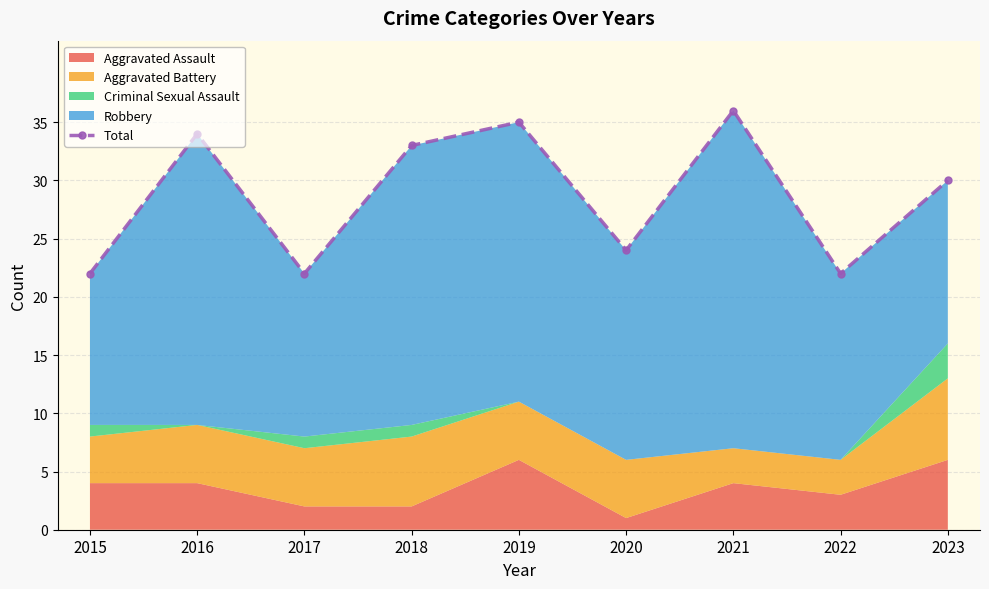

Reading left to right, list all the values displayed in this chart.

2015=22	2016=34	2017=22	2018=33	2019=35	2020=24	2021=36	2022=22	2023=30